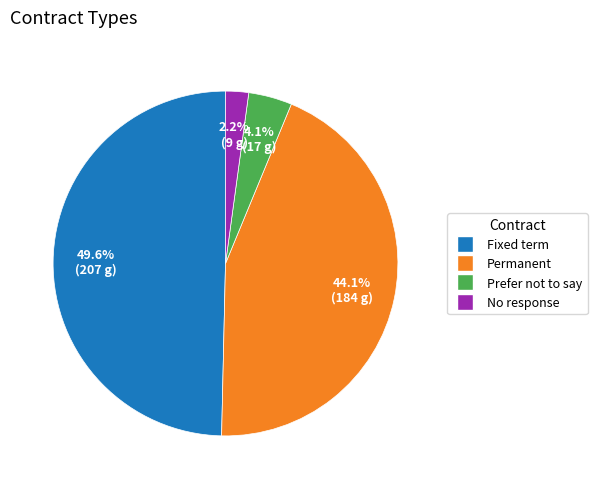

The Fixed term slice represents 35% of the pie. True or false?

False